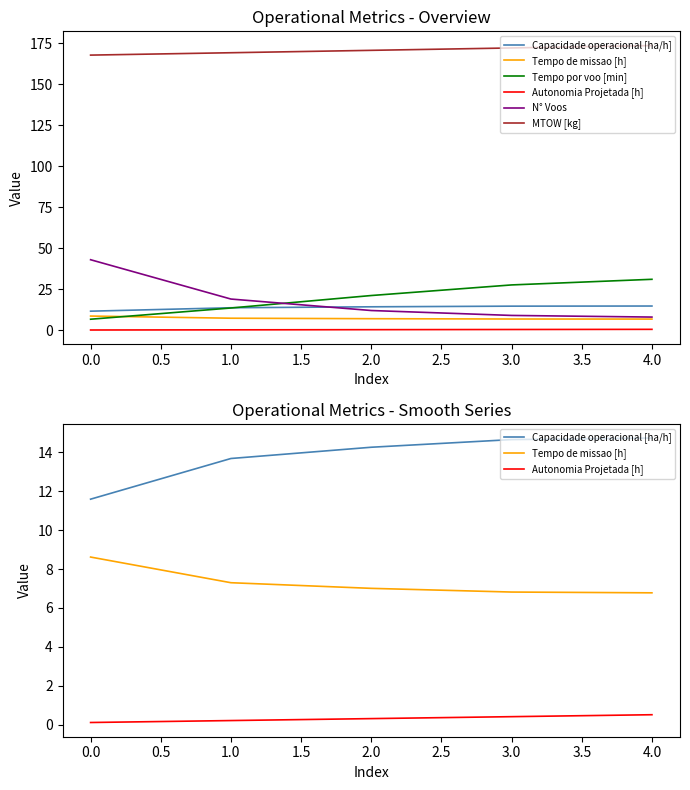

True or false: Autonomia Projetada [h] and Capacidade operacional [ha/h] intersect in this chart.

False